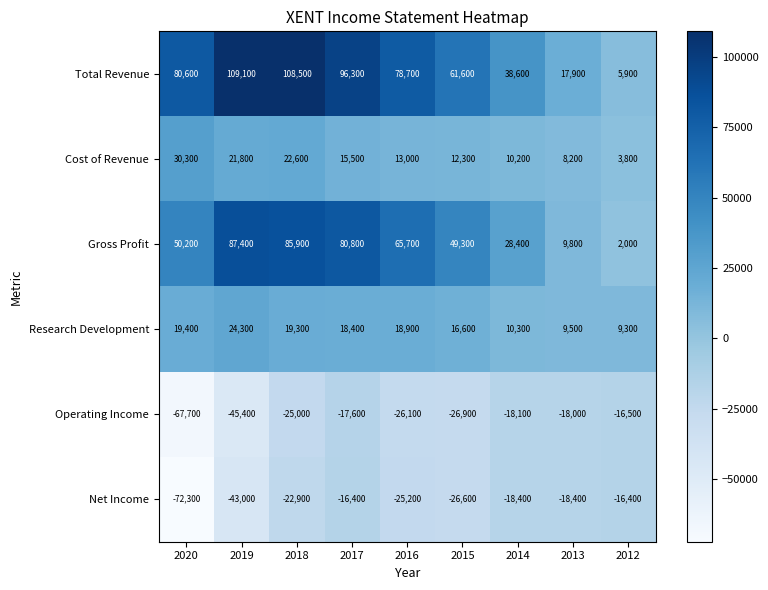

Which category has the highest value across all series?

2019